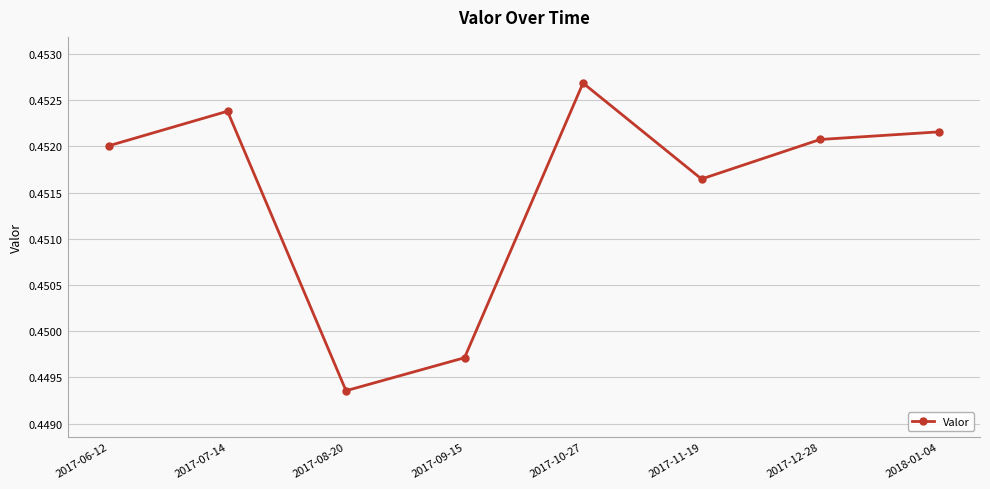

How many interior local valleys (lower than both neighbors) does the data have?

2